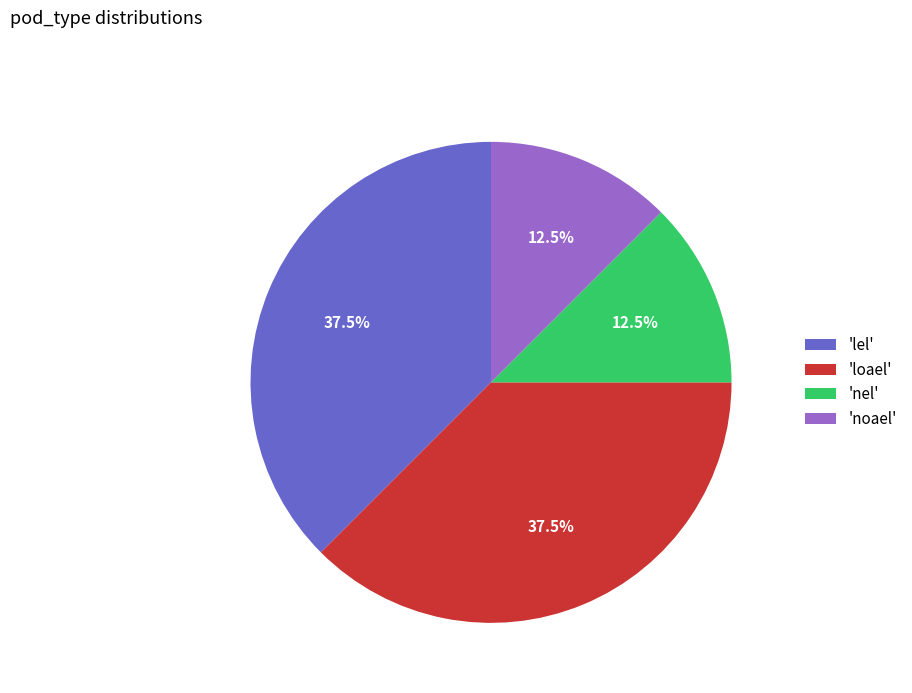

Approximately how many times larger is the value at 'noael' compared to 'lel'?

0.3